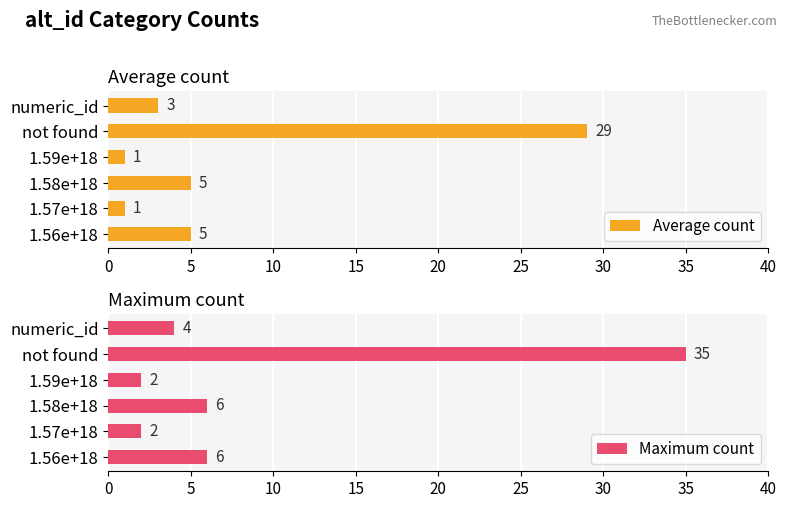

What is the difference between the second highest and second lowest values in the Maximum count series?

4